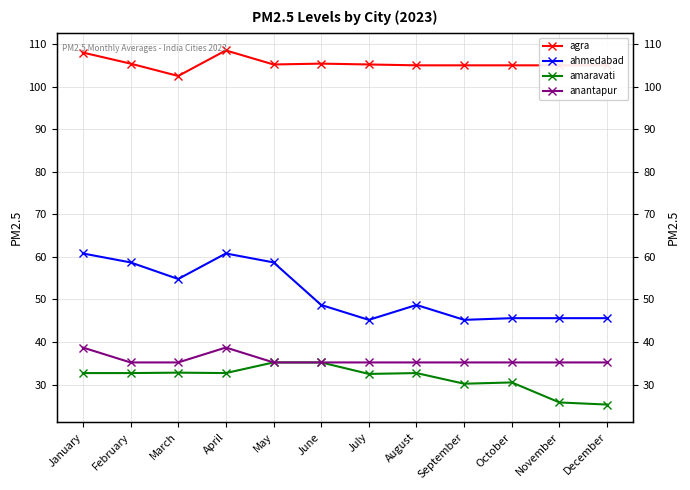

True or false: ahmedabad has a value of 45.6 at October.

True